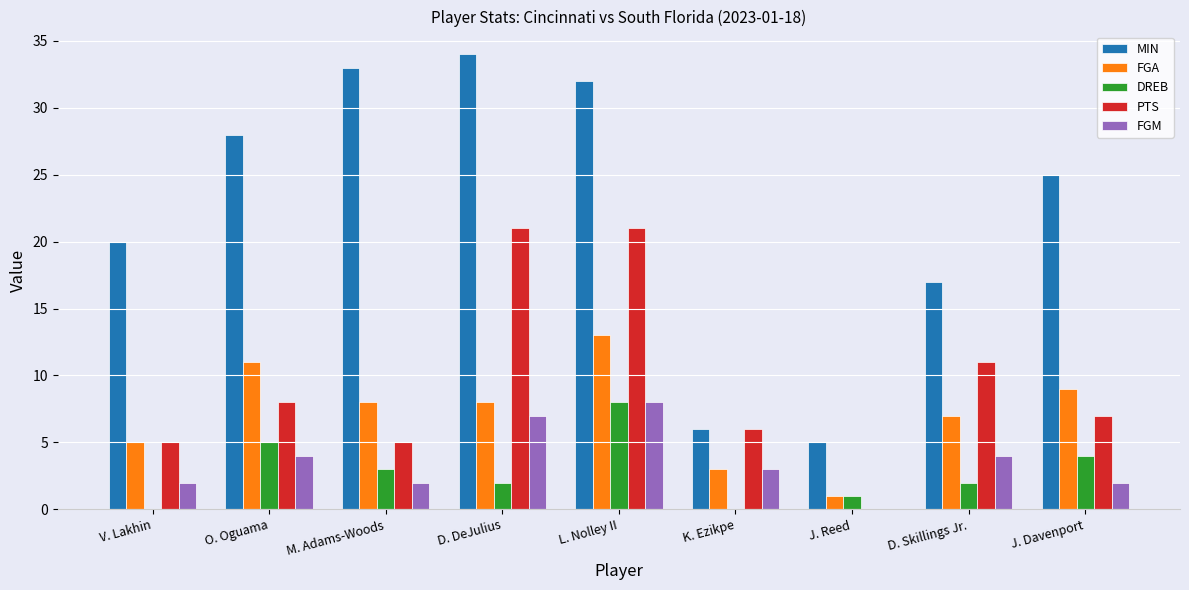

Reading right to left, list all the values displayed in this chart.

MIN: J. Davenport=25	D. Skillings Jr.=17	J. Reed=5	K. Ezikpe=6	L. Nolley II=32	D. DeJulius=34	M. Adams-Woods=33	O. Oguama=28	V. Lakhin=20
FGA: J. Davenport=9	D. Skillings Jr.=7	J. Reed=1	K. Ezikpe=3	L. Nolley II=13	D. DeJulius=8	M. Adams-Woods=8	O. Oguama=11	V. Lakhin=5
DREB: J. Davenport=4	D. Skillings Jr.=2	J. Reed=1	K. Ezikpe=0	L. Nolley II=8	D. DeJulius=2	M. Adams-Woods=3	O. Oguama=5	V. Lakhin=0
PTS: J. Davenport=7	D. Skillings Jr.=11	J. Reed=0	K. Ezikpe=6	L. Nolley II=21	D. DeJulius=21	M. Adams-Woods=5	O. Oguama=8	V. Lakhin=5
FGM: J. Davenport=2	D. Skillings Jr.=4	J. Reed=0	K. Ezikpe=3	L. Nolley II=8	D. DeJulius=7	M. Adams-Woods=2	O. Oguama=4	V. Lakhin=2